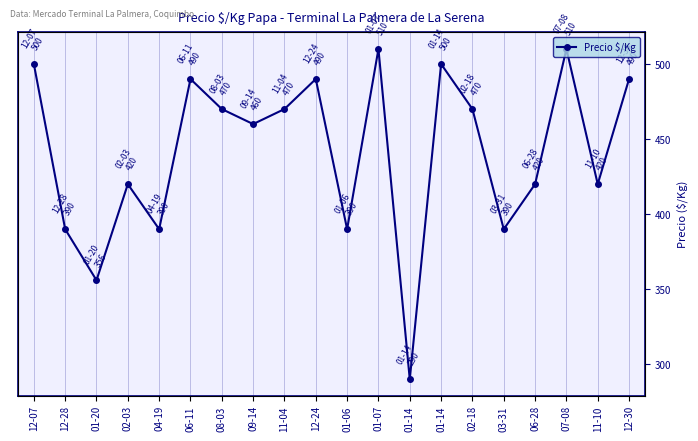

What is the change in value from 07-08 to 11-10?

-90